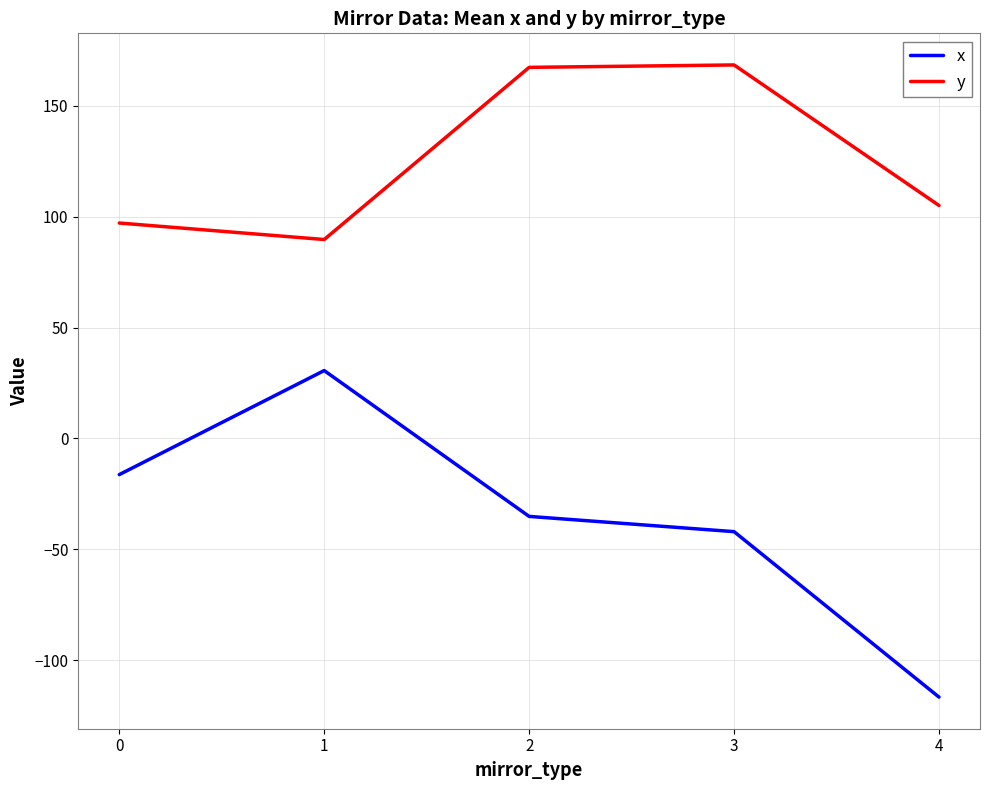

How many positive values does the x series have?

1